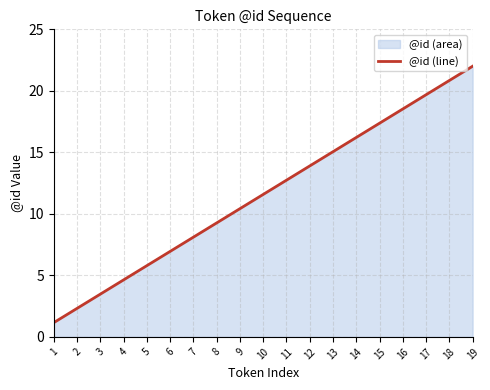

Reading left to right, extract all data points from this chart.

1.2	2.3	3.5	4.6	5.8	6.9	8.1	9.3	10.4	11.6	12.7	13.9	15.1	16.2	17.4	18.5	19.7	20.8	22.0